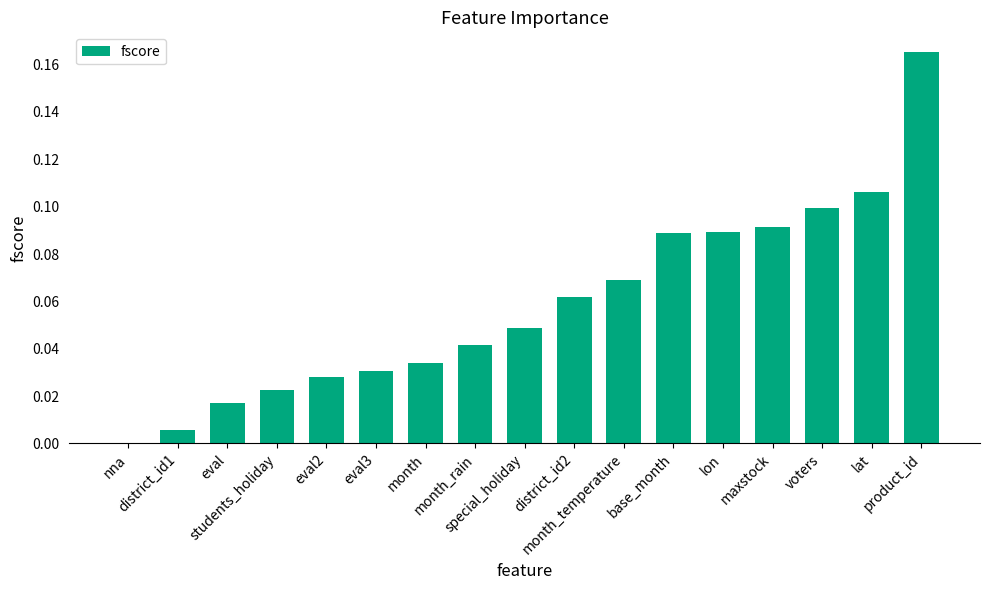

Are the bars grouped side by side (vs. stacked)?

No